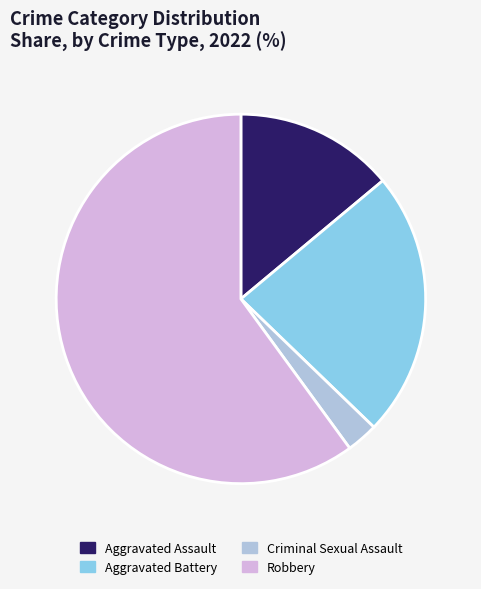

Count the number of slices in the pie.

4